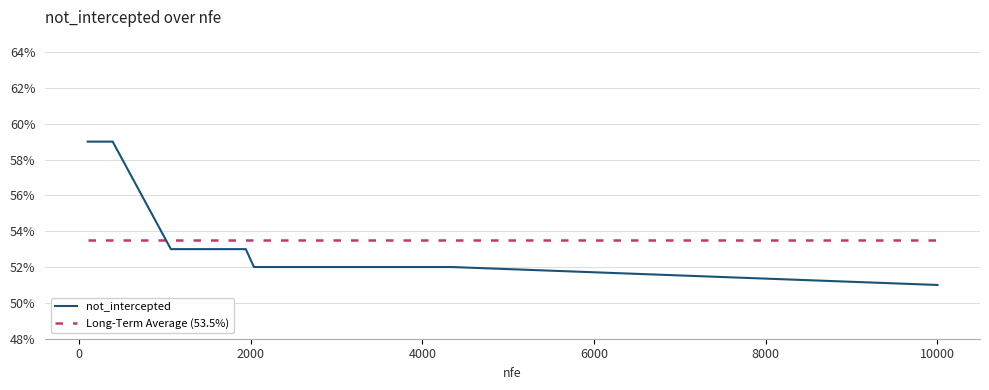

Does the chart display data point markers on the line(s)?

No